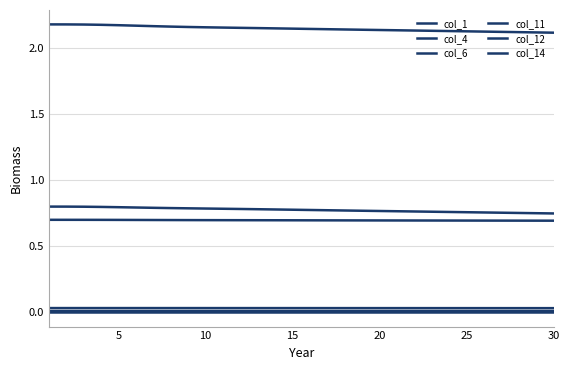

Does the chart have visible grid lines?

Yes